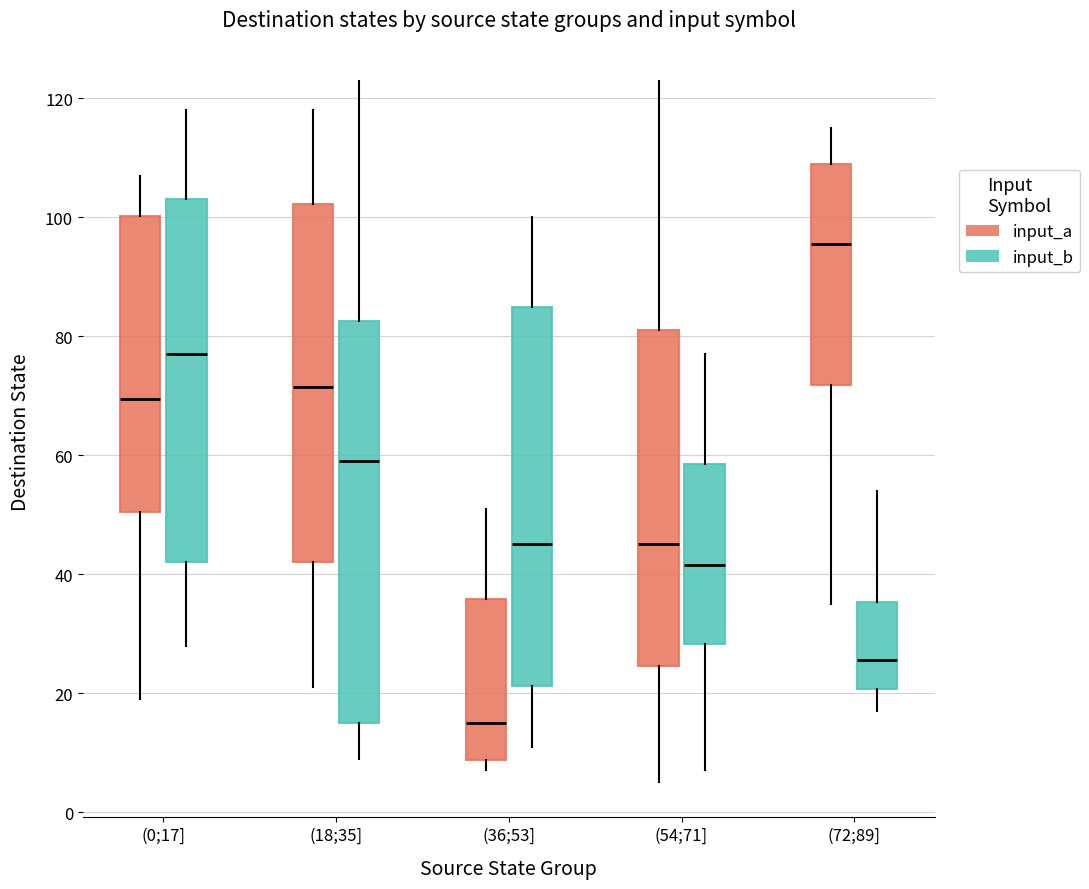

Where is the upper edge of the box for (18;35] (input_a) on the y-axis? The values are not printed on the chart, so give them approximately, as read against the axis.

102